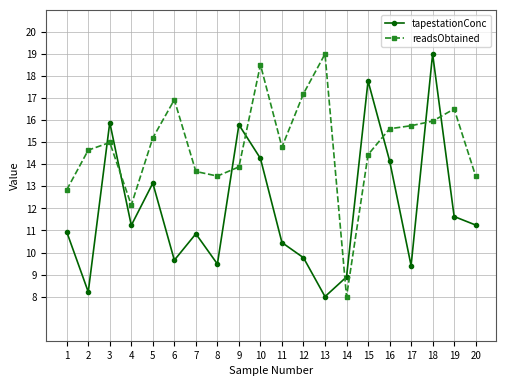

Where is the first local maximum for readsObtained?

3